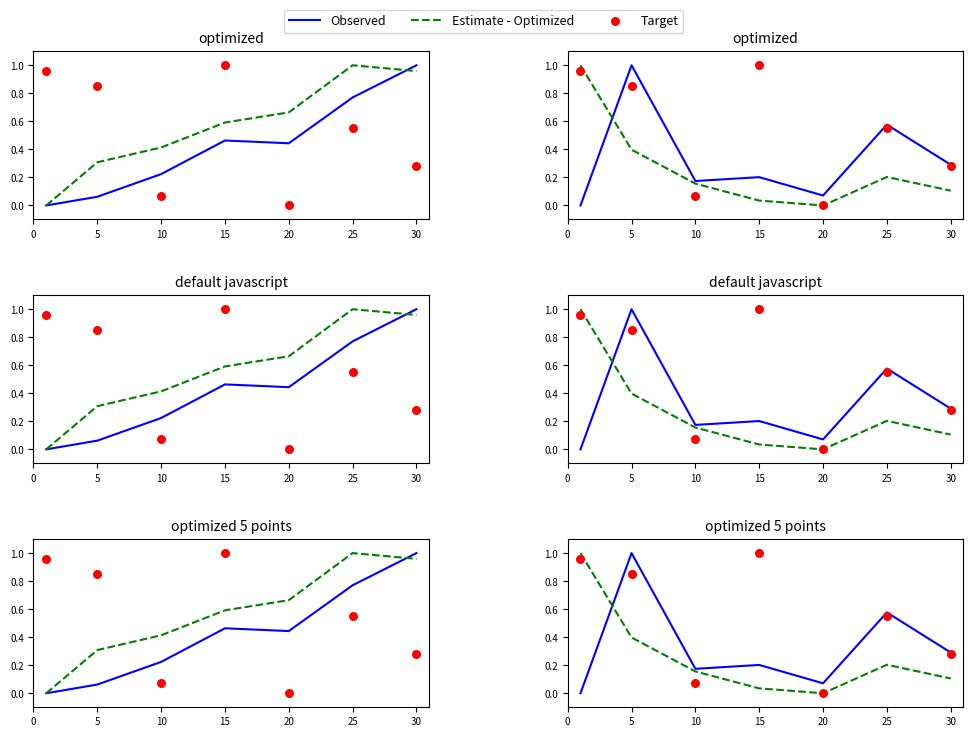

Which series reaches the minimum Y coordinate?

Observed